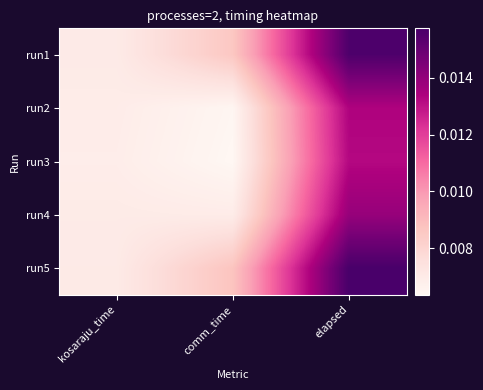

How many series are shown in this chart?

5